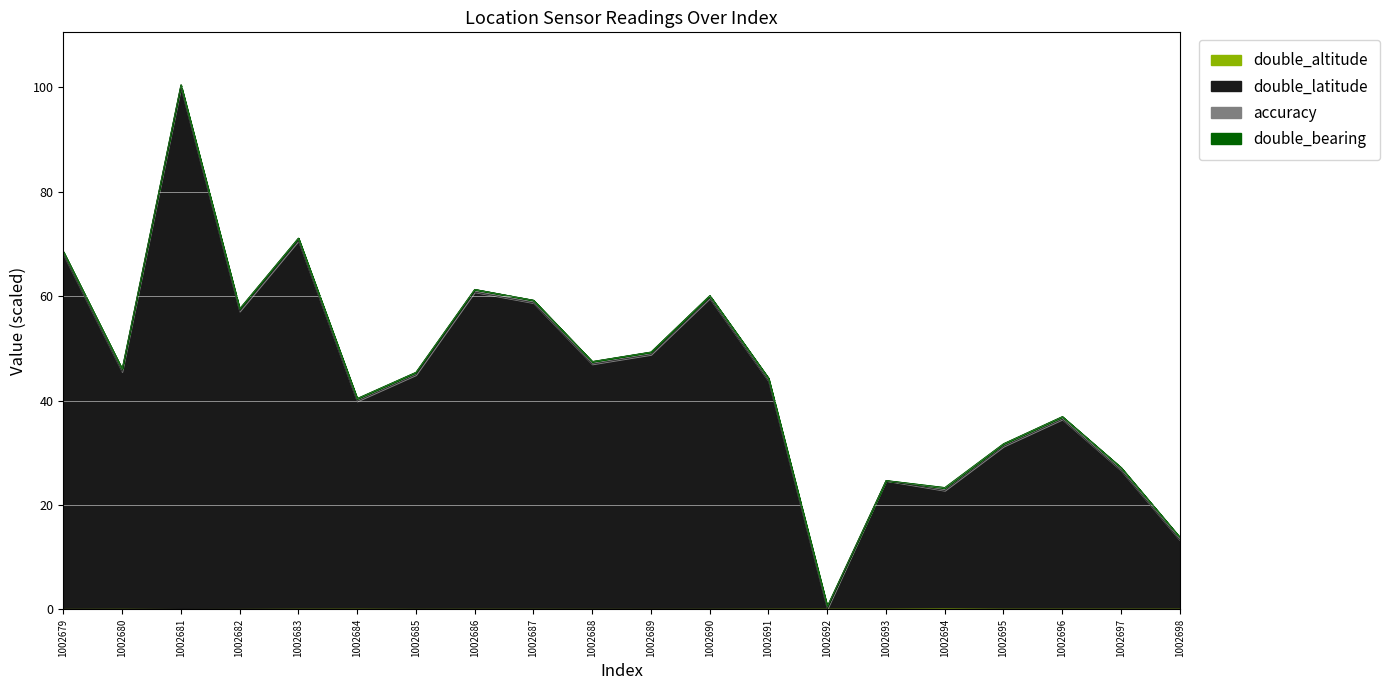

How many interior local peaks does the double_altitude series have?

5